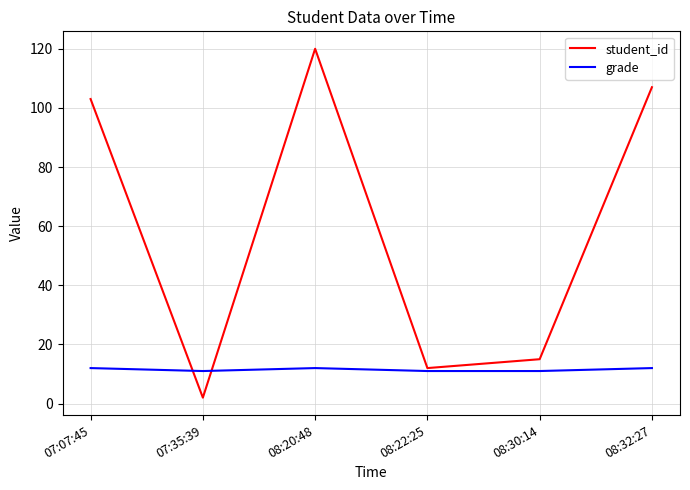

What is the maximum value shown in the chart?

120